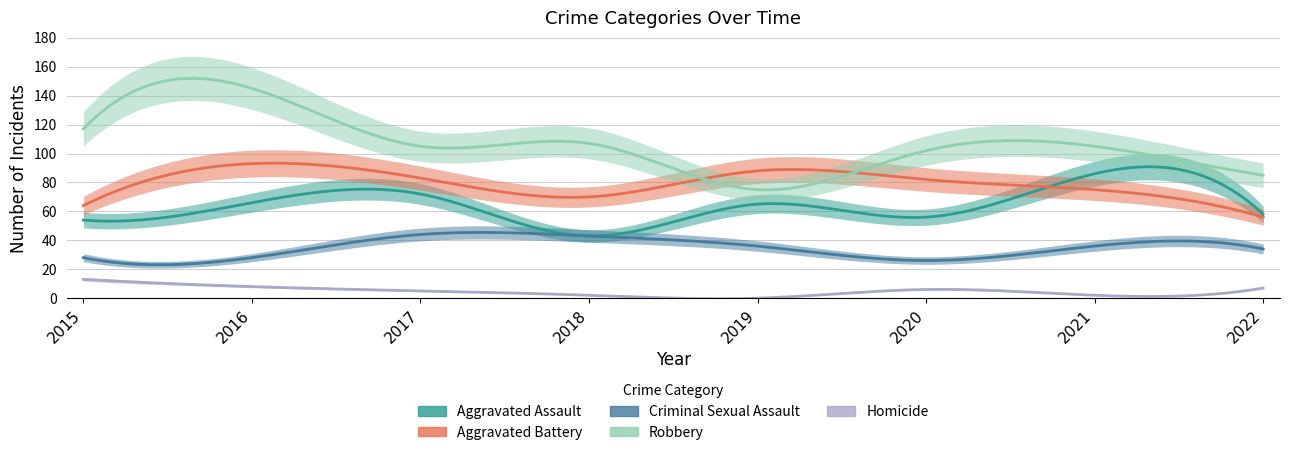

At how many categories does at least one series exceed 68?

8